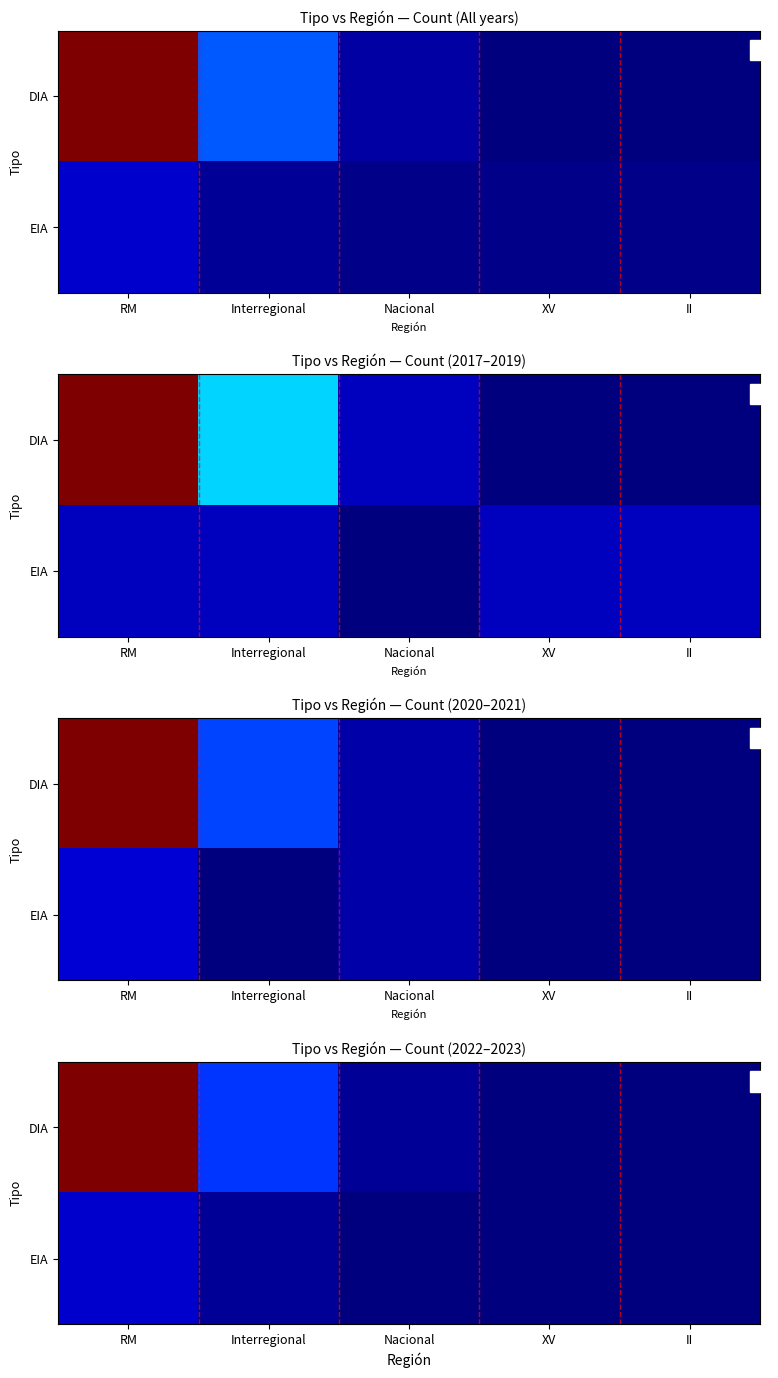

What is the difference between the second highest and second lowest values in the EIA series?

1